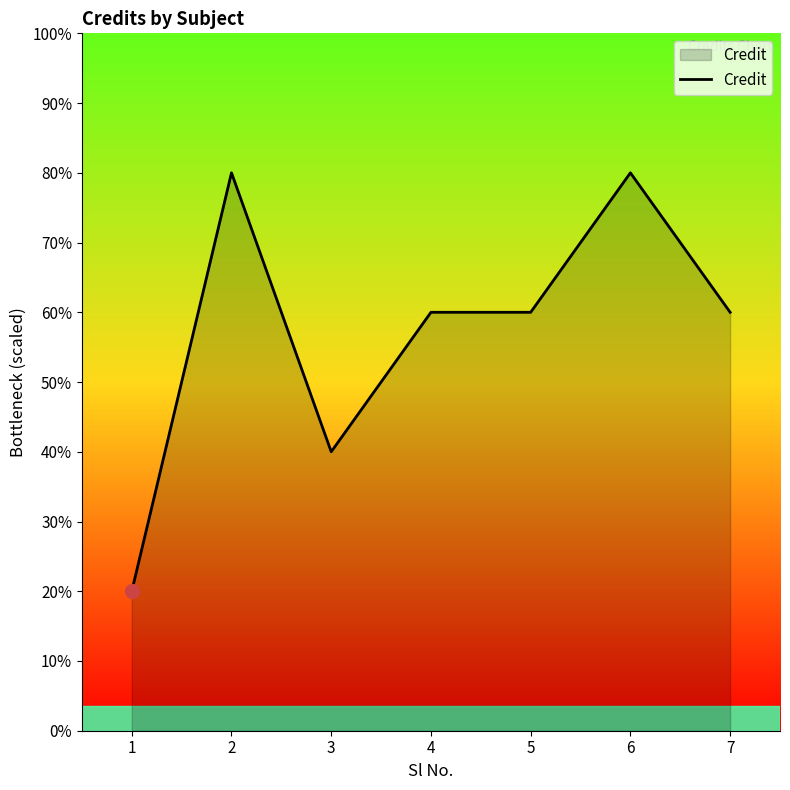

Is this an area chart (filled region under the line)?

Yes